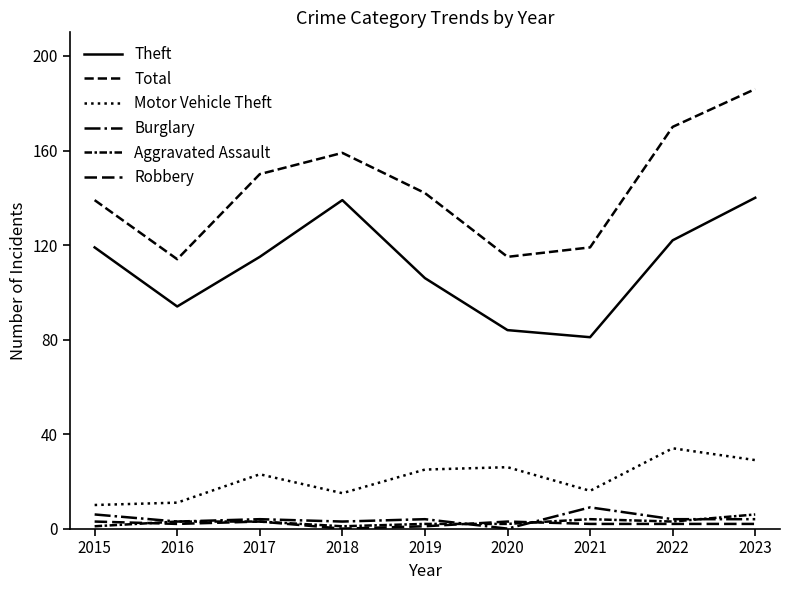

How many lines are shown in the chart?

6